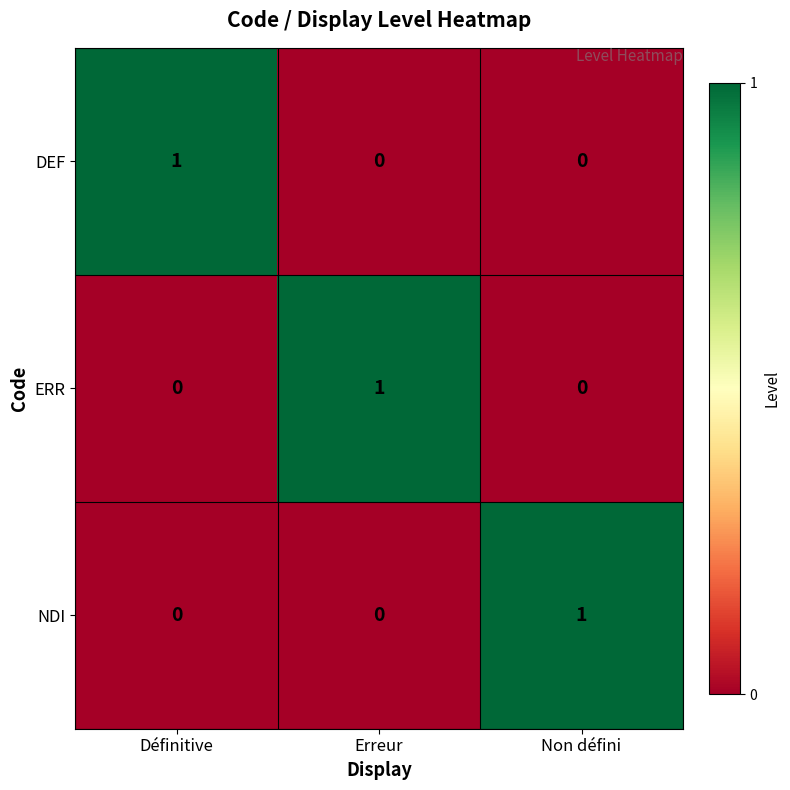

At how many categories does at least one series exceed 0?

3